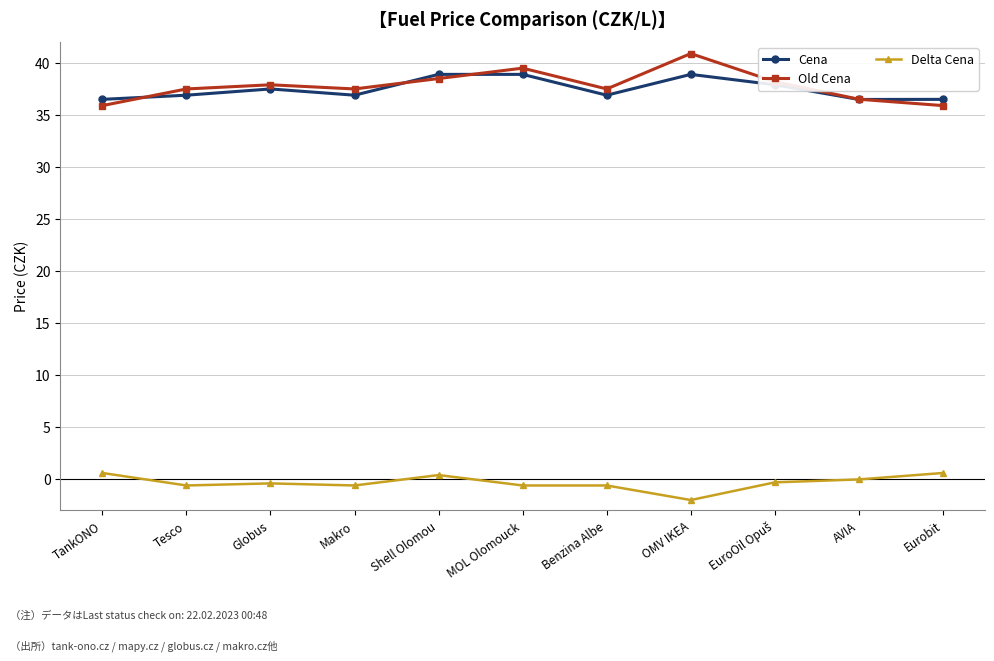

Which series has the largest range (max minus min)?

Old Cena